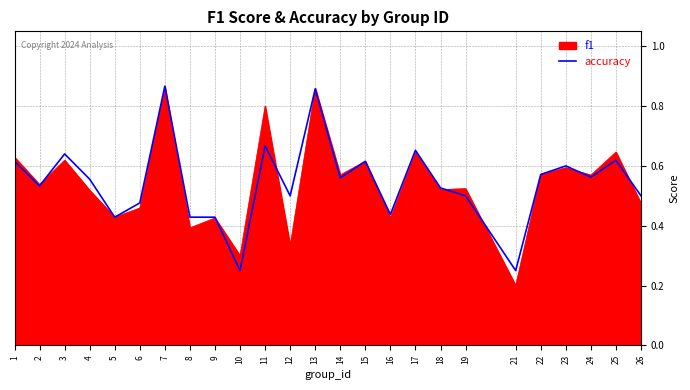

Between 7 and 11, which series saw the biggest shift?

accuracy